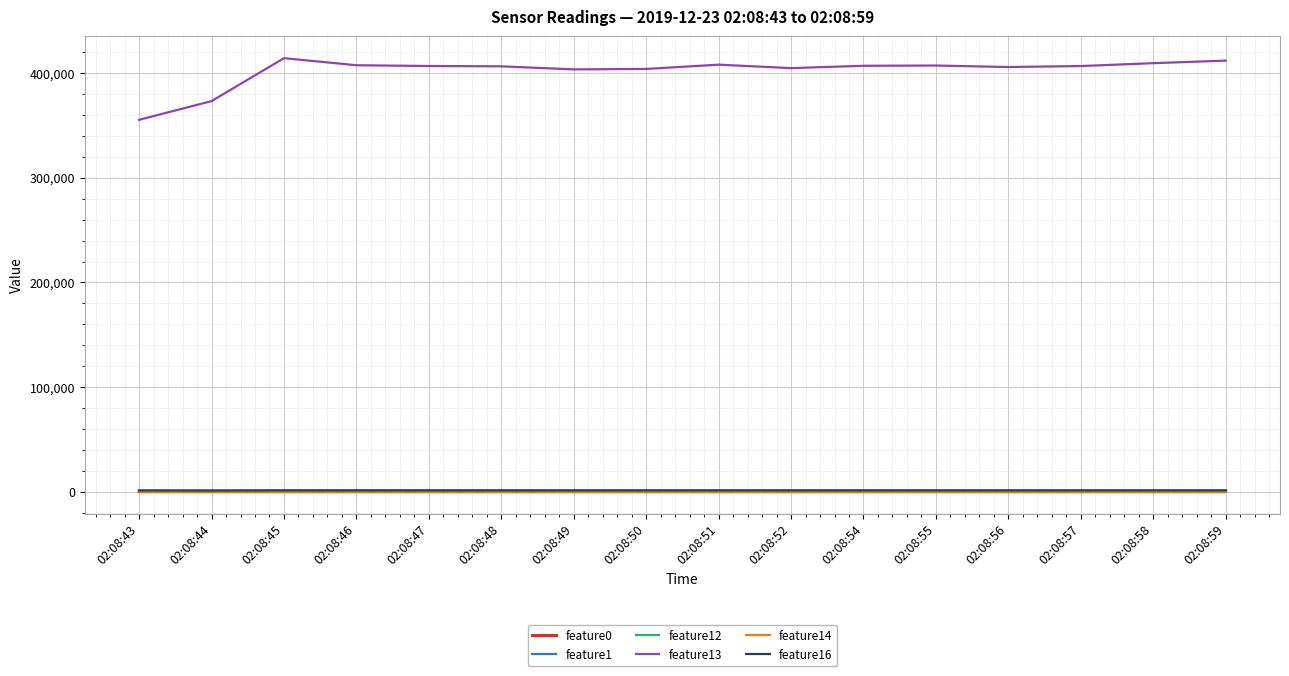

Which series has the widest spread of values?

feature13